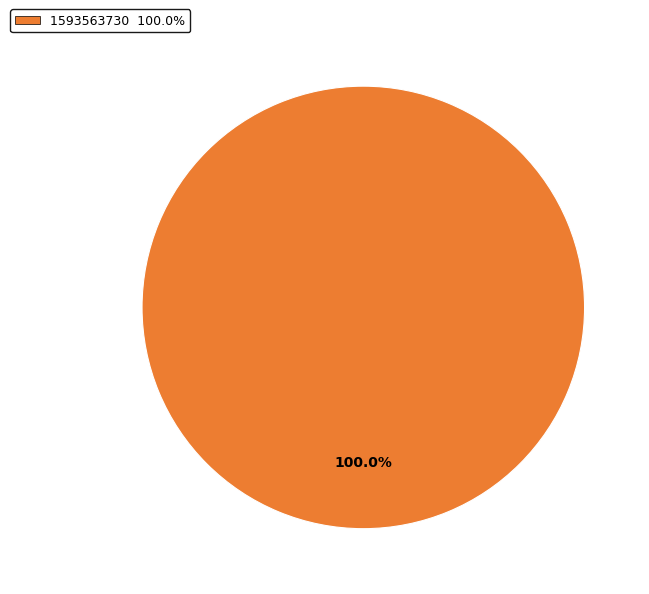

Is there a majority slice in this chart?

Yes